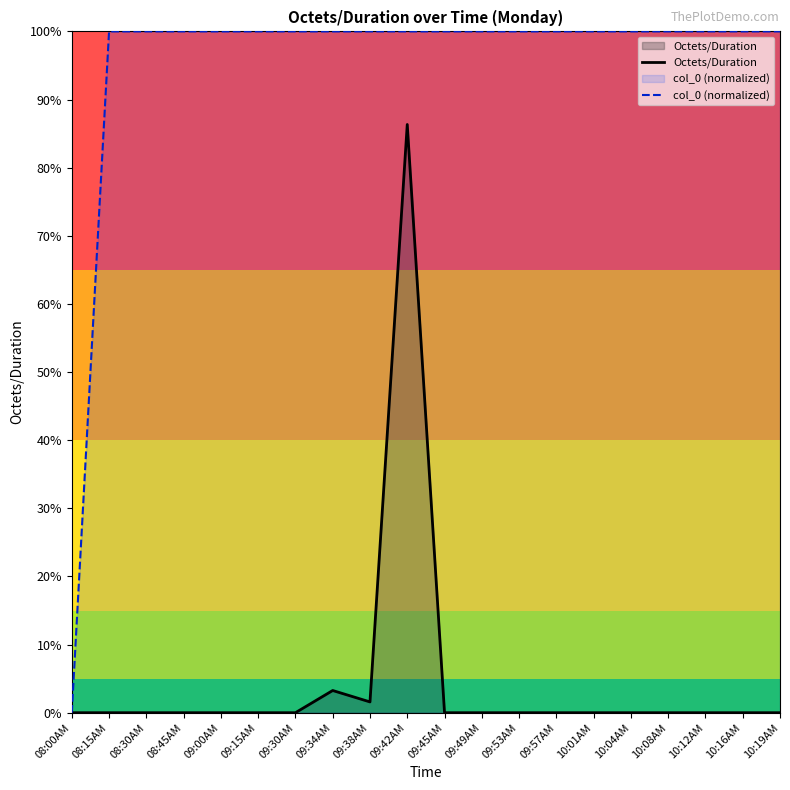

At which label does col_0 (normalized) reach its peak?

08:15AM